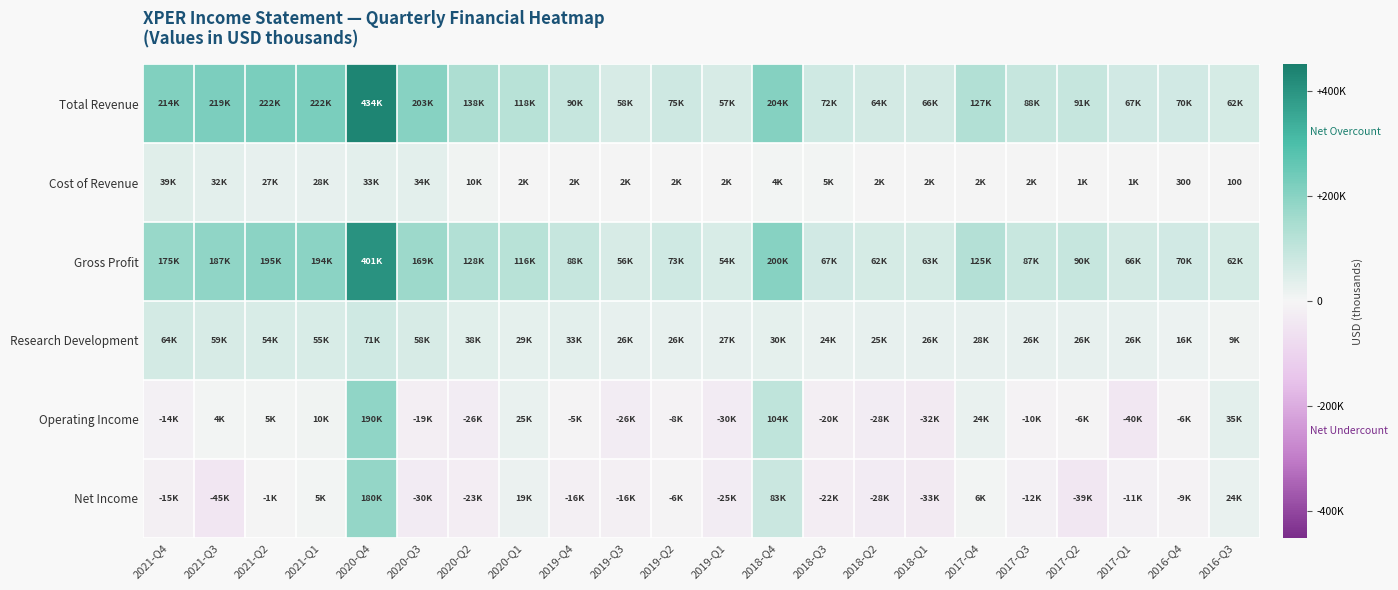

Rank the series at 2018-Q4 from lowest to highest value.

Cost of Revenue, Research Development, Net Income, Operating Income, Gross Profit, Total Revenue